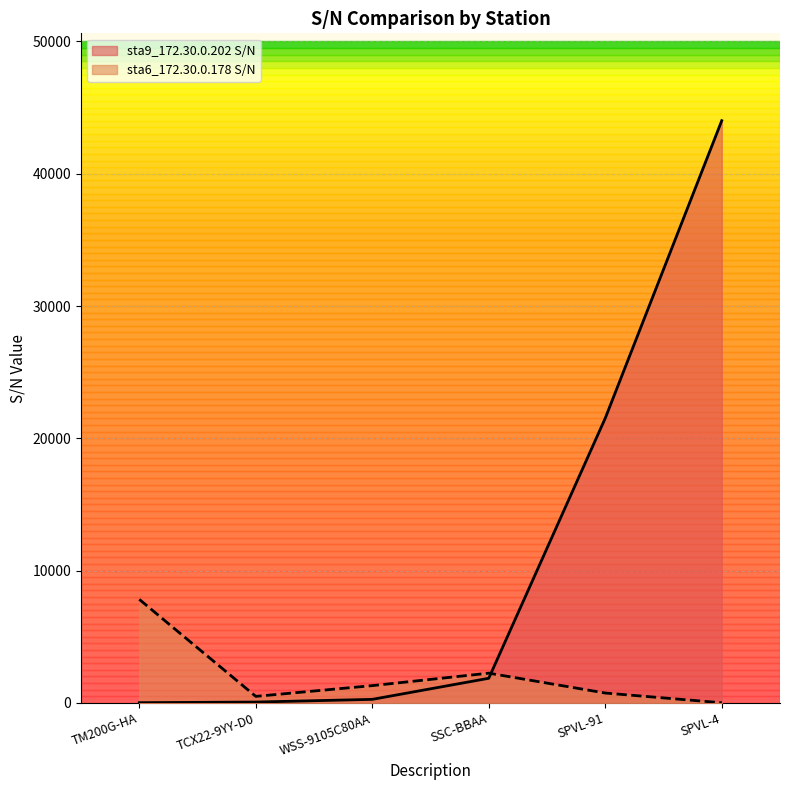

At which category is the sum across all series the highest?

SPVL-4